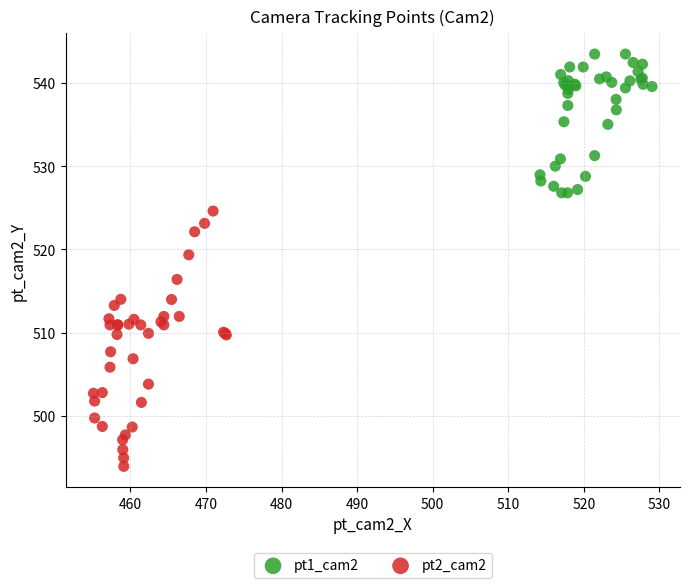

Which series reaches the minimum Y coordinate?

pt2_cam2